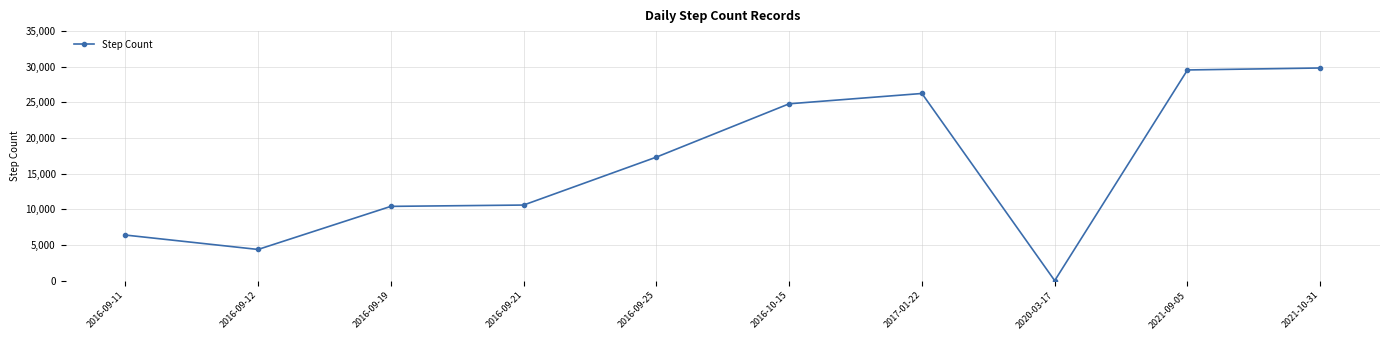

Count the number of categories in the chart.

10